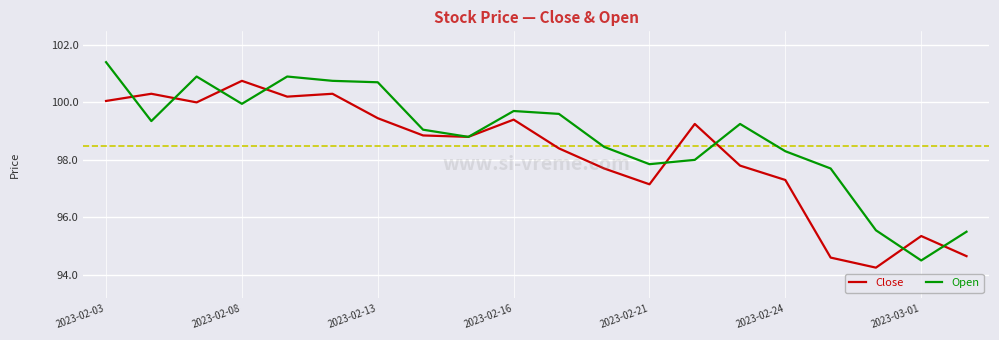

What is the greatest value displayed?

101.4